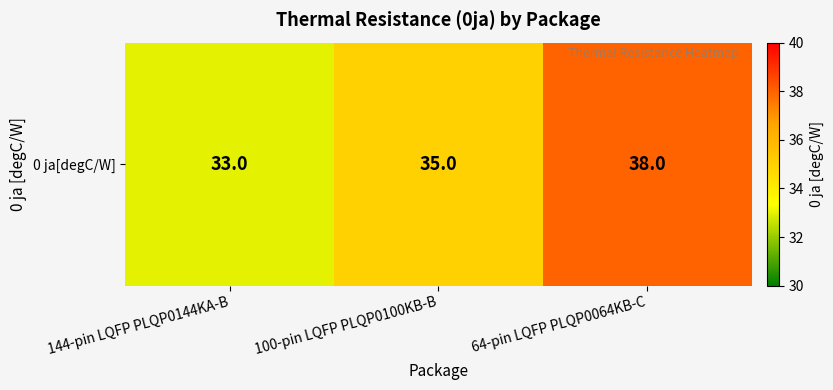

Which category has the highest value across all series?

64-pin LQFP PLQP0064KB-C